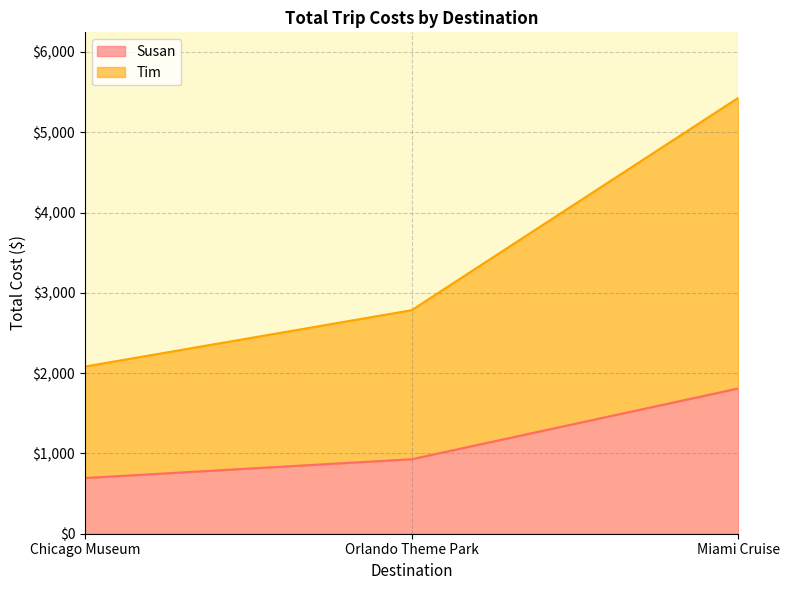

Where does the Susan series first go above 928?

Miami Cruise